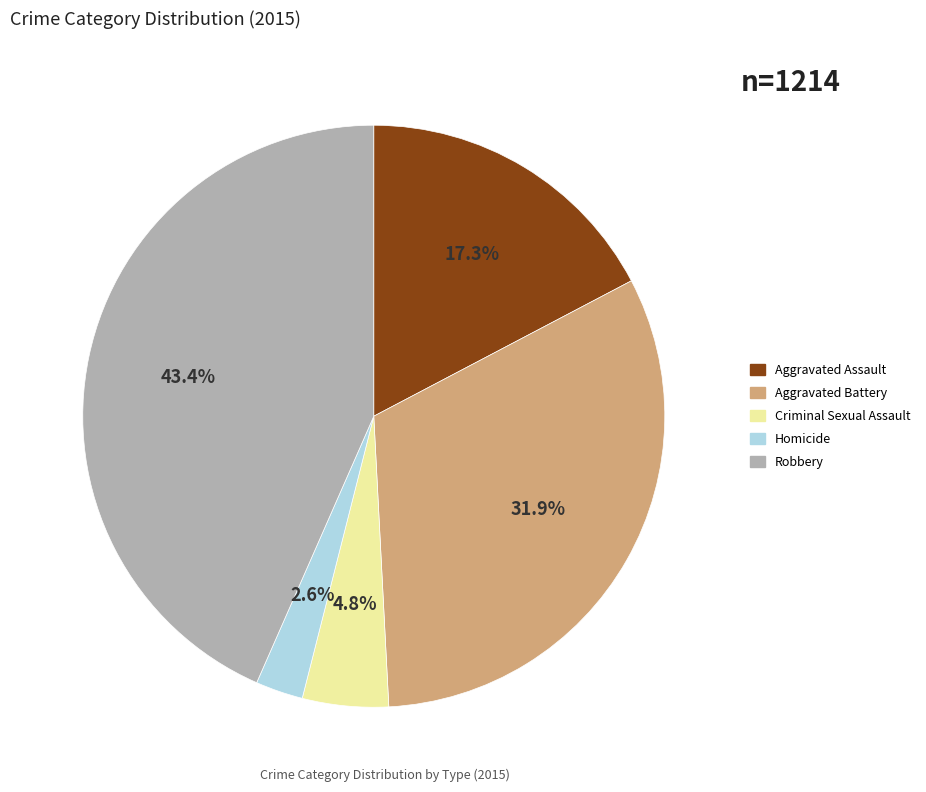

Approximately how many times larger is the value at Criminal Sexual Assault compared to Robbery?

0.1